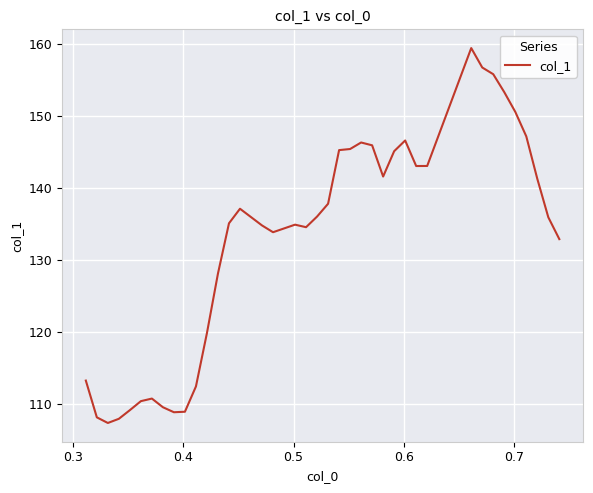

What is the minimum value shown in the chart?

107.3